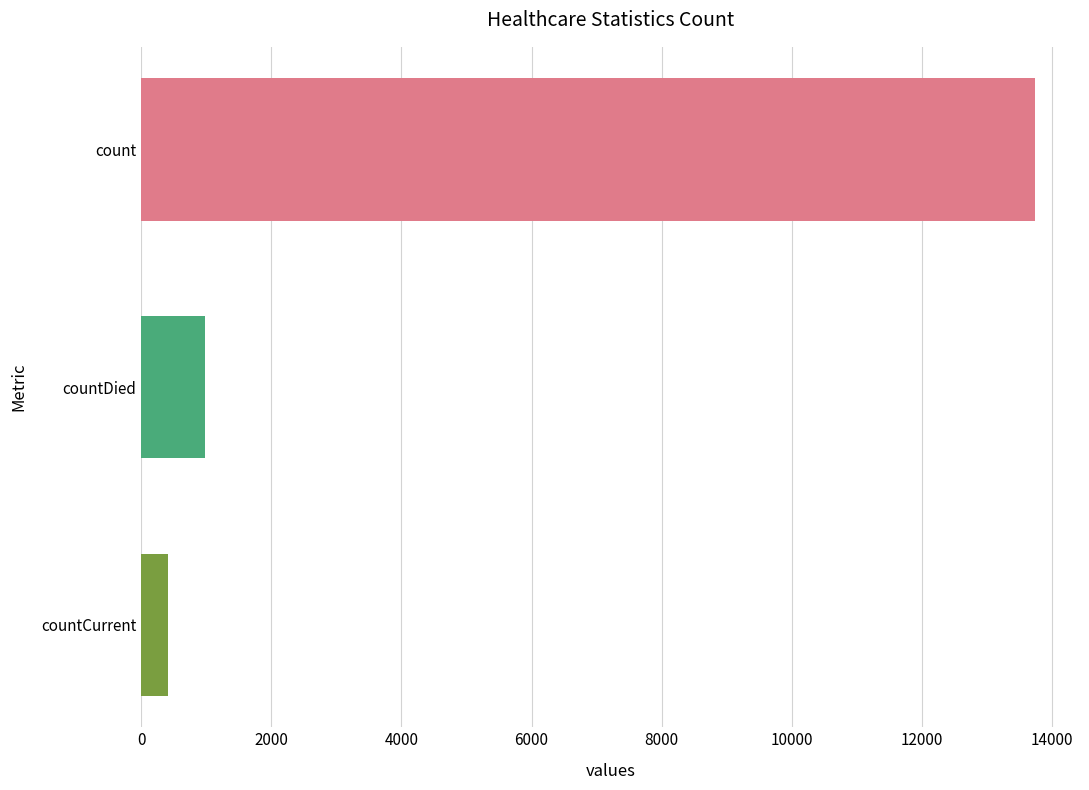

At which label is the value closest to 7074?

countDied